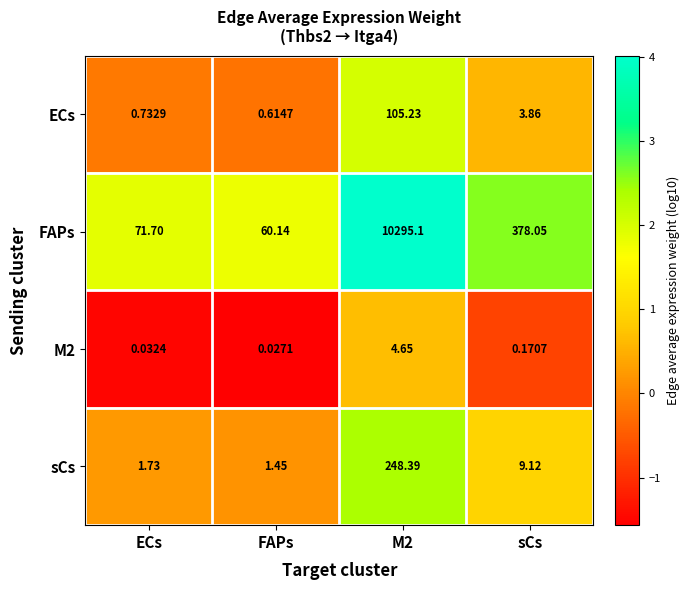

How many distinct data groups are displayed?

4